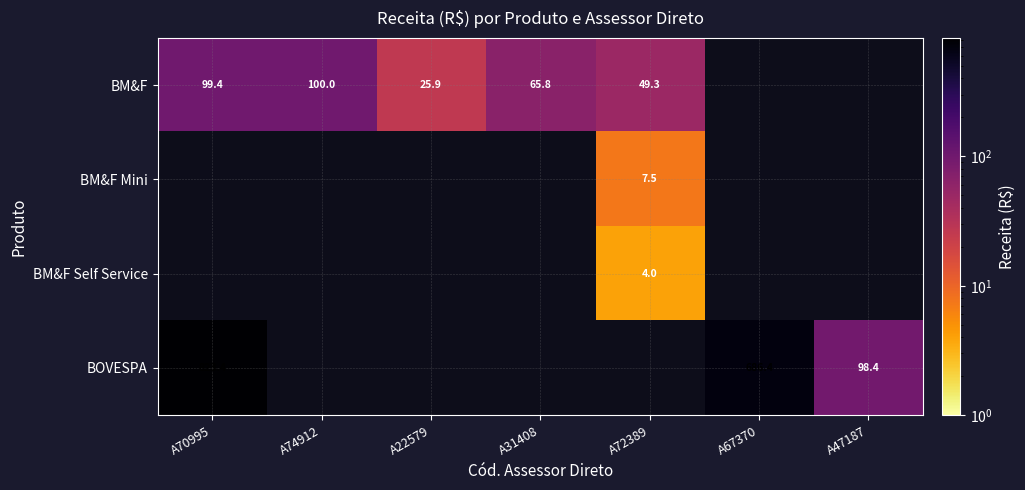

Which series changed the most between A31408 and A72389?

BM&F